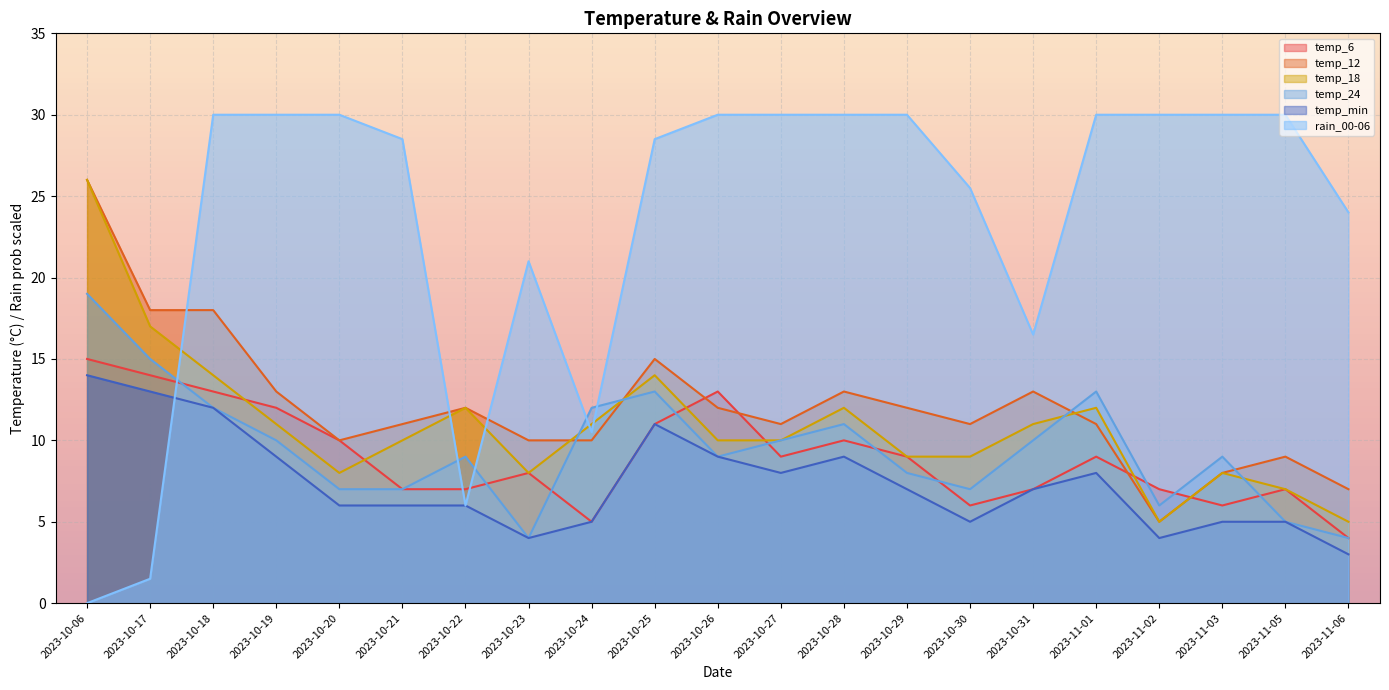

What are all the series names shown in the legend?

temp_6, temp_12, temp_18, temp_24, temp_min, rain_00-06